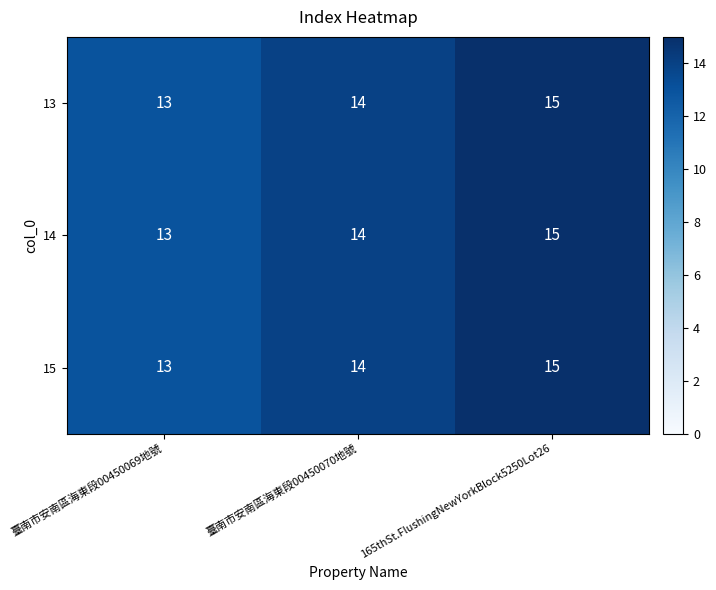

List the labels in order of 13 value, largest first.

165thSt.FlushingNewYorkBlock5250Lot26, 臺南市安南區海東段00450070地號, 臺南市安南區海東段00450069地號